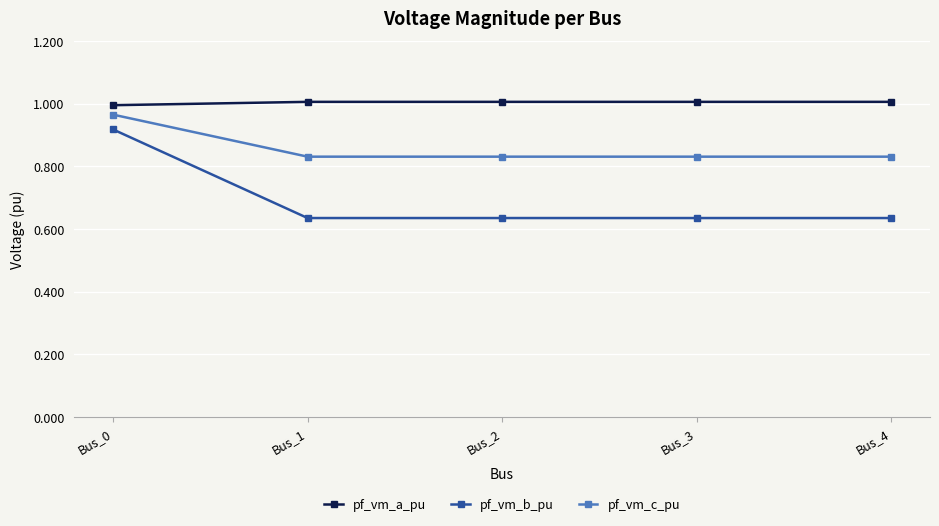

At which category is the sum across all series the highest?

Bus_0